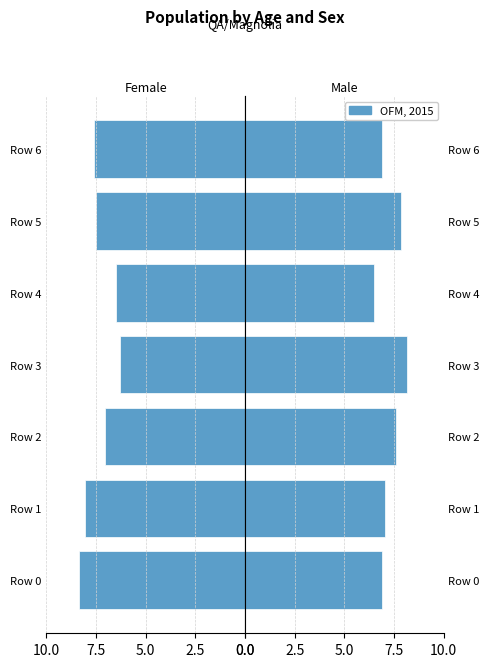

At how many categories does at least one series exceed 7?

6